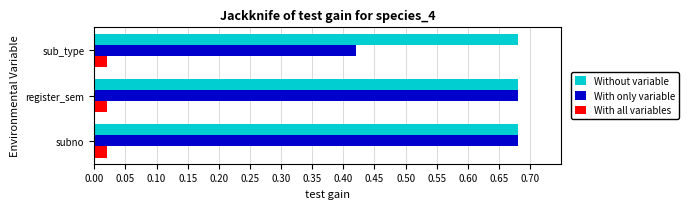

The value of Without variable at subno is 1.0. True or false?

False